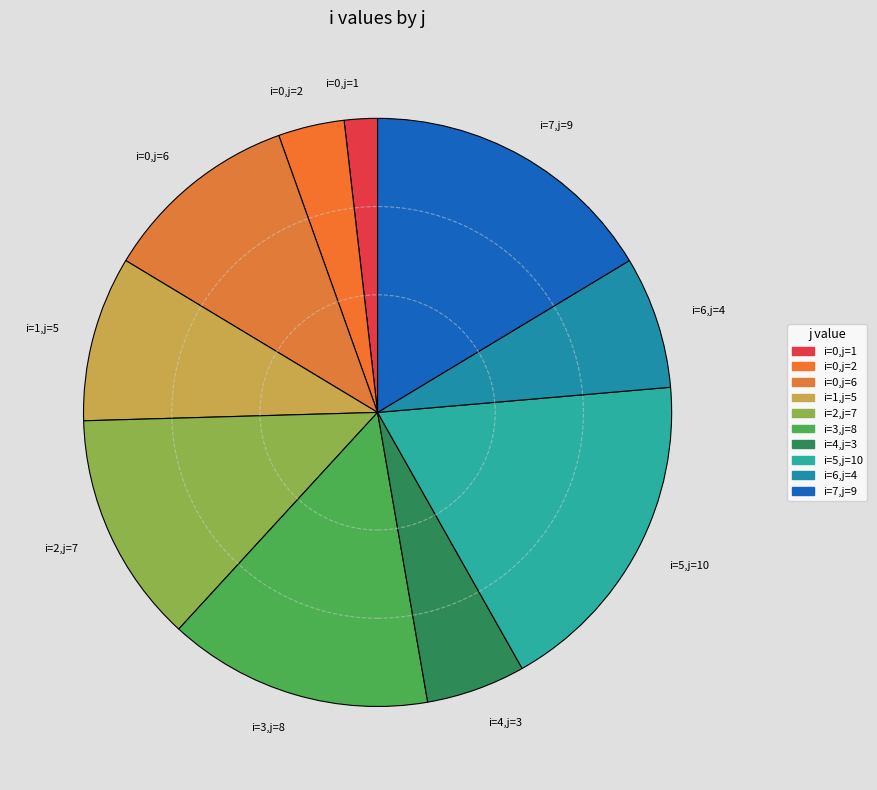

Does i=0,j=2 represent more than half of the total?

No